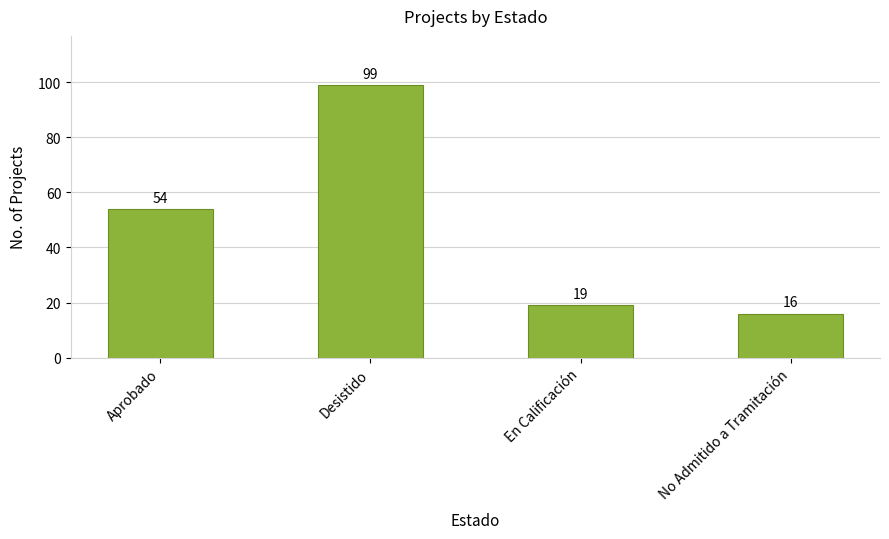

List the labels in order of value, smallest first.

No Admitido a Tramitación, En Calificación, Aprobado, Desistido